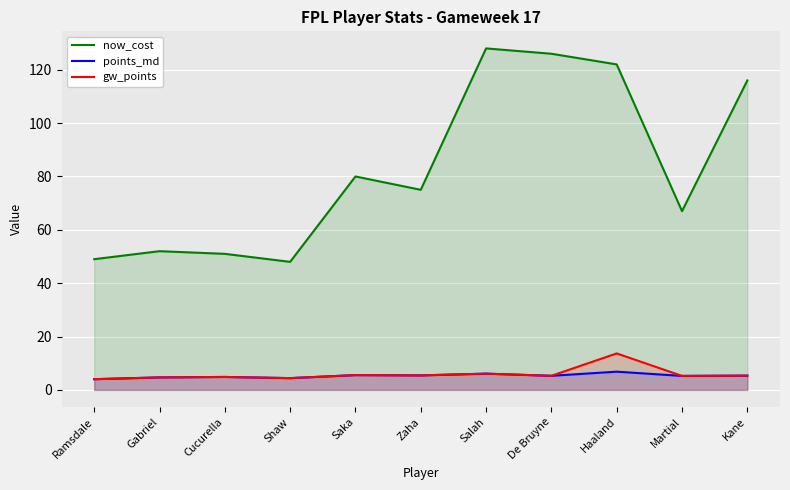

What is the average value of the now_cost series?

83.1